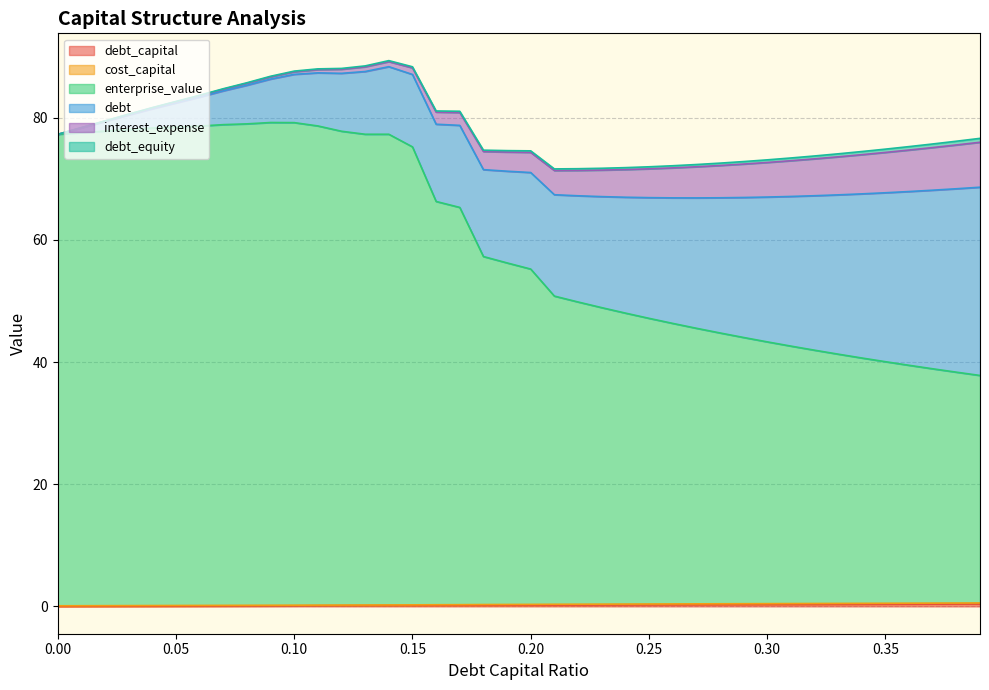

True or false: debt_capital has a value of 0.1 at 0.08.

True